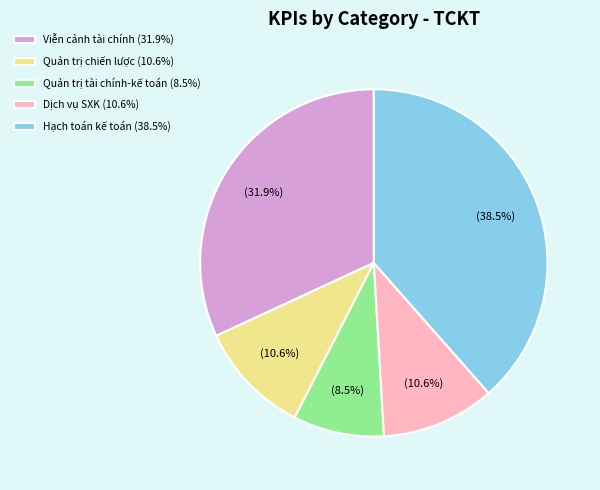

How many segments does this pie chart have?

5